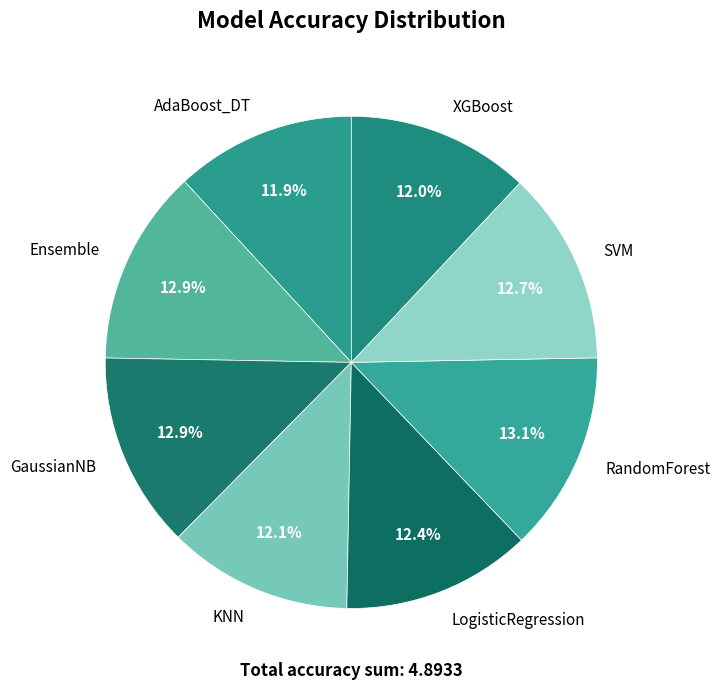

Is there a majority slice in this chart?

No